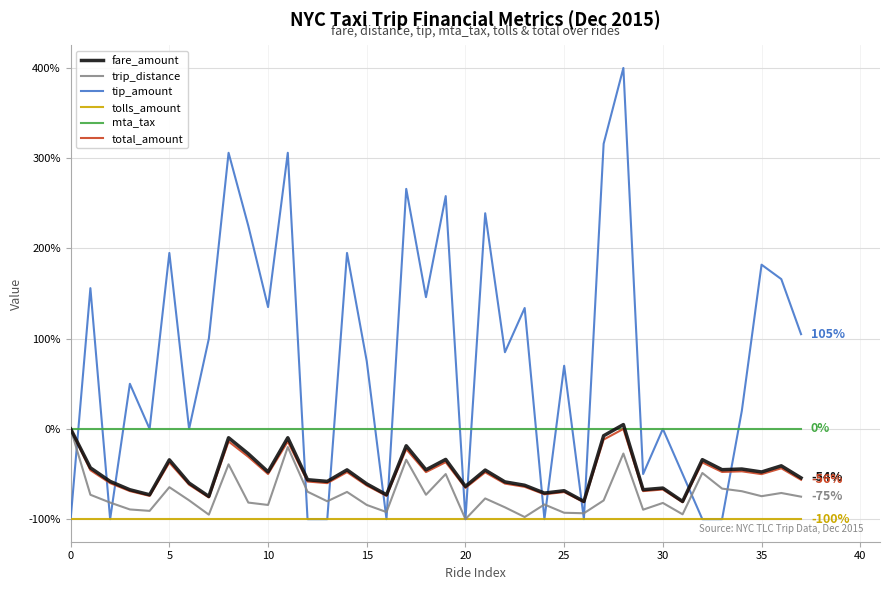

What is the maximum value shown in the chart?

400.0